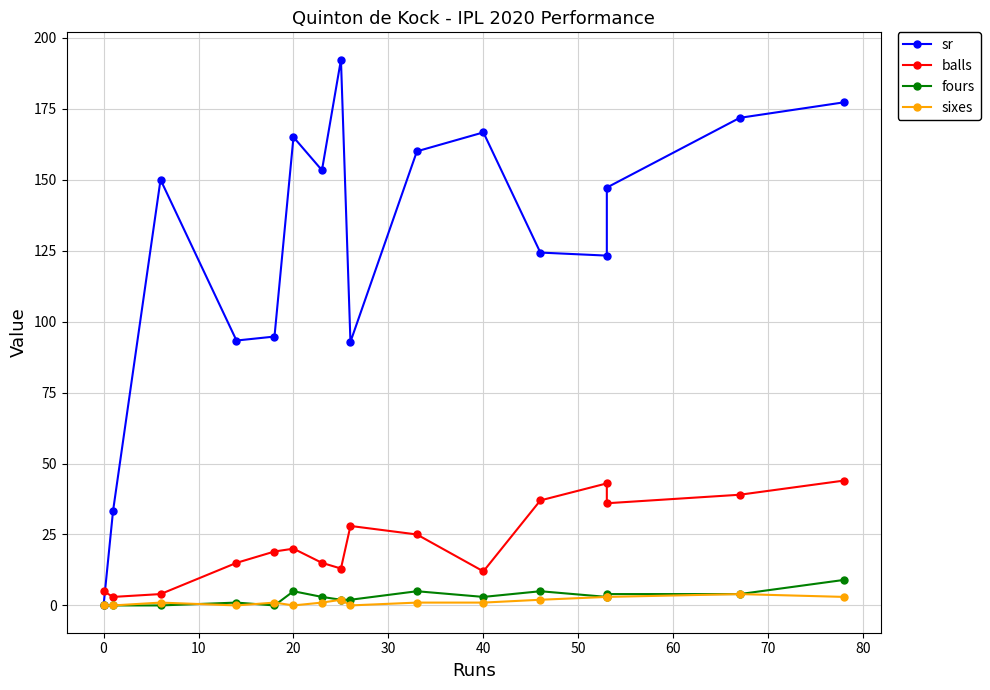

Reading left to right, extract all data points from this chart.

sr: 0.0	33.3	150.0	93.3	94.7	165.0	153.3	192.3	92.8	160.0	166.7	124.3	123.2	147.2	171.8	177.3
balls: 5.0	3.0	4.0	15.0	19.0	20.0	15.0	13.0	28.0	25.0	12.0	37.0	43.0	36.0	39.0	44.0
fours: 0.0	0.0	0.0	1.0	0.0	5.0	3.0	2.0	2.0	5.0	3.0	5.0	3.0	4.0	4.0	9.0
sixes: 0.0	0.0	1.0	0.0	1.0	0.0	1.0	2.0	0.0	1.0	1.0	2.0	3.0	3.0	4.0	3.0